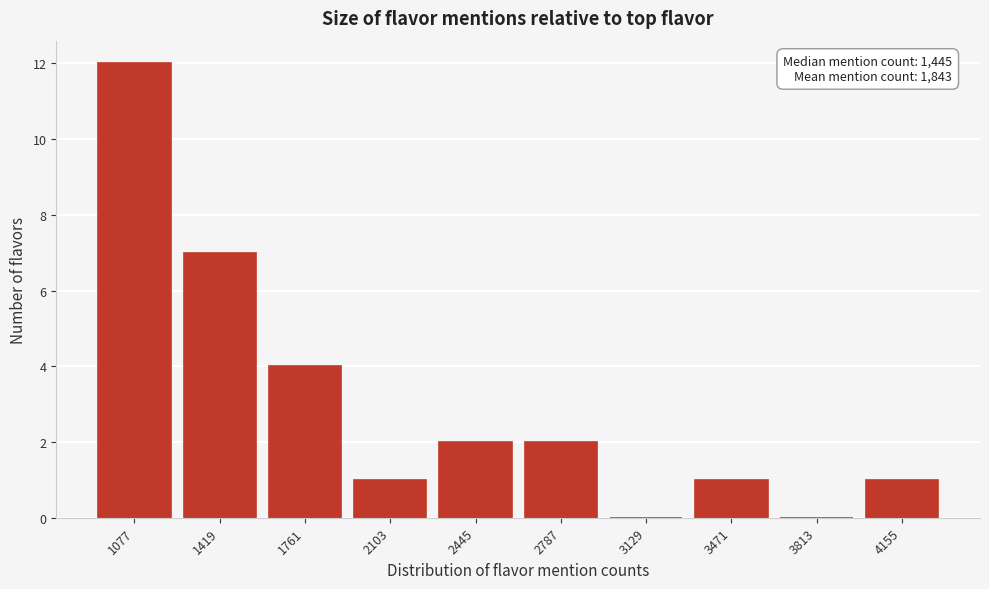

Reading right to left, what are all the values shown in this chart?

4155=1	3813=0	3471=1	3129=0	2787=2	2445=2	2103=1	1761=4	1419=7	1077=12